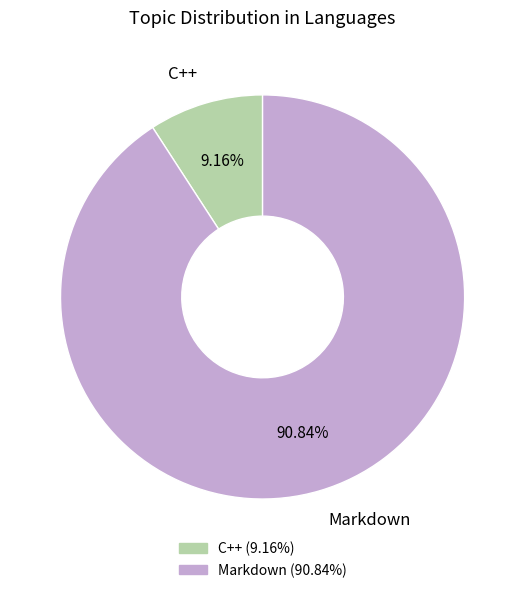

What is the majority slice?

Markdown